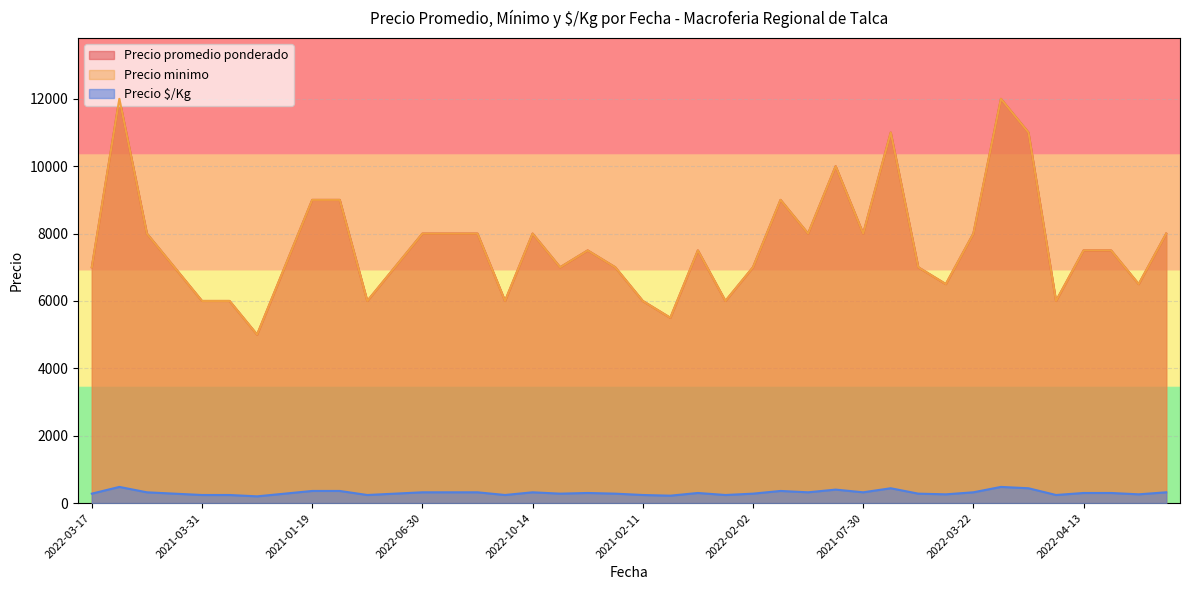

What is the label of the 29th point from the left?

2021-07-30